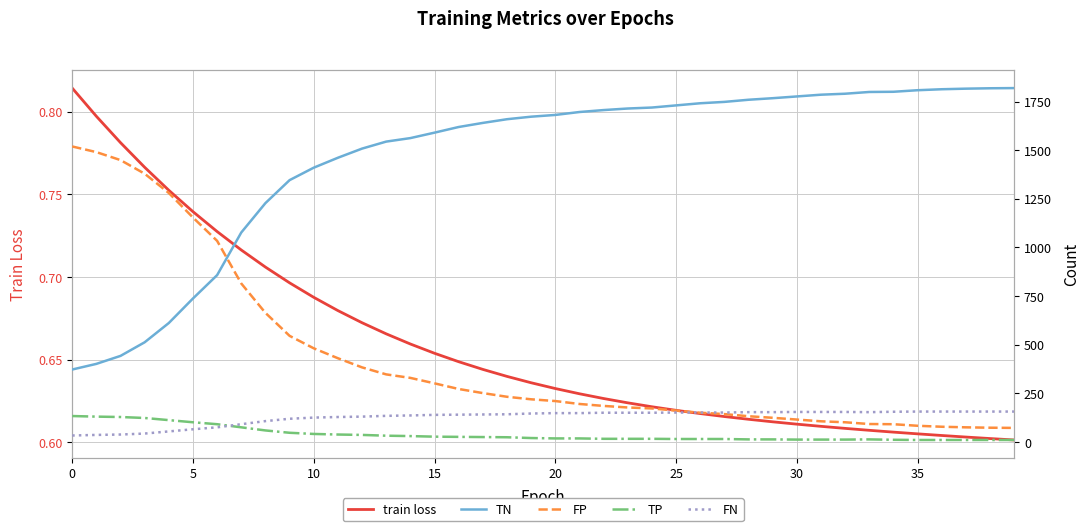

Does the chart display data point markers on the line(s)?

No